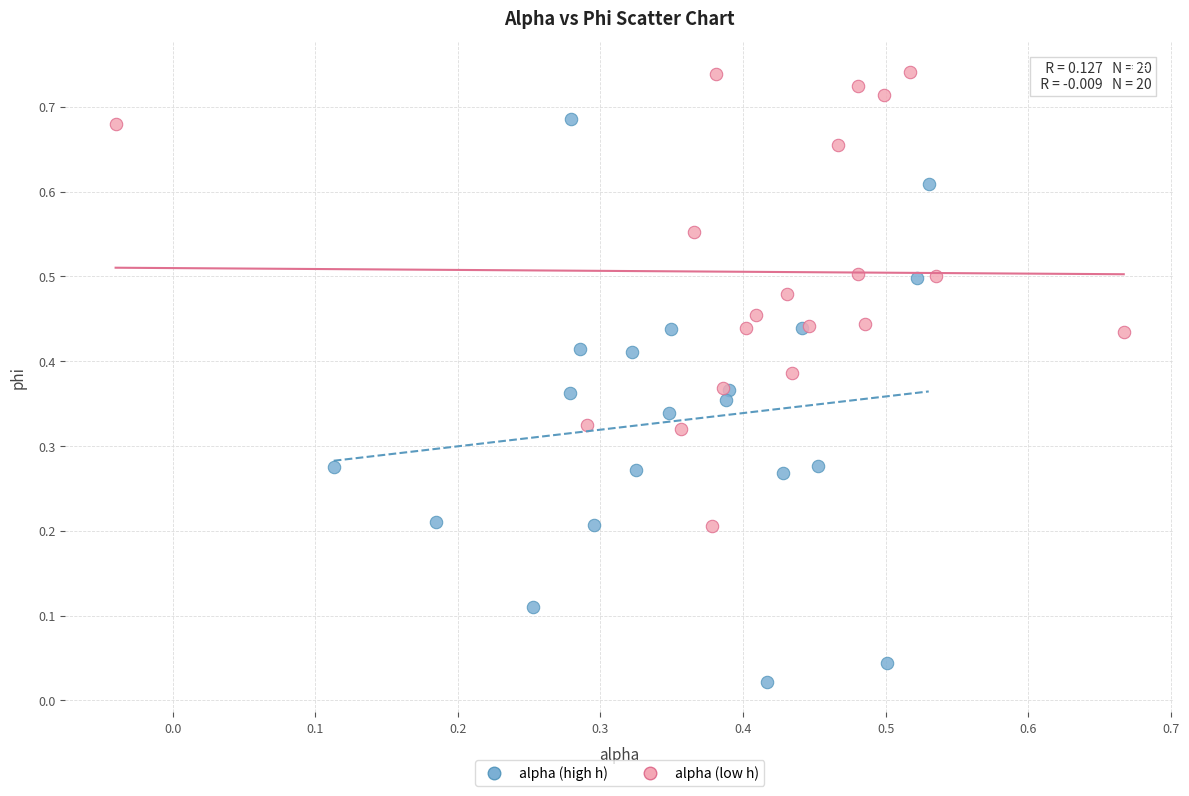

Which series reaches the minimum Y coordinate?

alpha (high h)